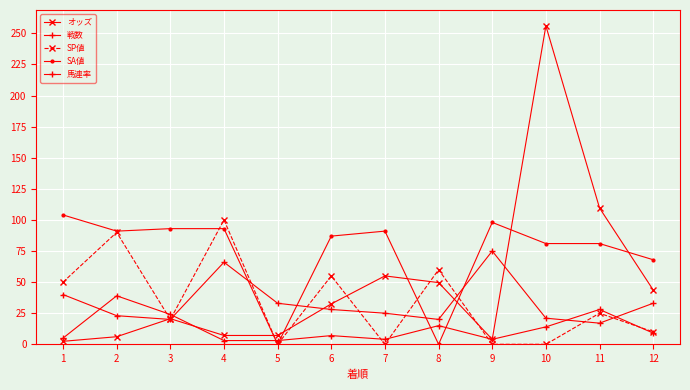

Reading right to left, extract all data points from this chart.

オッズ: 12=43.7	11=109.6	10=256.0	9=4.0	8=49.6	7=55.0	6=32.5	5=7.1	4=7.1	3=20.6	2=6.1	1=2.4
戦数: 12=9.0	11=28.0	10=14.0	9=4.0	8=15.0	7=4.0	6=7.0	5=3.0	4=3.0	3=24.0	2=39.0	1=5.0
SP値: 12=10.0	11=25.0	10=0.0	9=0.0	8=60.0	7=0.0	6=55.0	5=0.0	4=100.0	3=20.0	2=90.0	1=50.0
SA値: 12=68.0	11=81.0	10=81.0	9=98.0	8=0.0	7=91.0	6=87.0	5=0.0	4=93.0	3=93.0	2=91.0	1=104.0
馬連率: 12=33.0	11=17.0	10=21.0	9=75.0	8=20.0	7=25.0	6=28.0	5=33.0	4=66.0	3=20.0	2=23.0	1=40.0